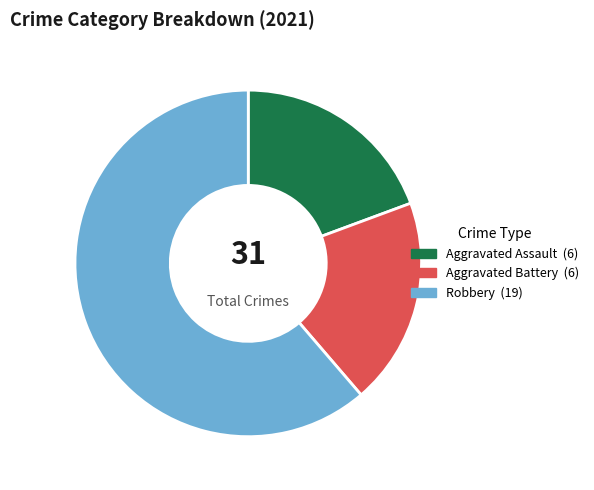

How many segments does this pie chart have?

3